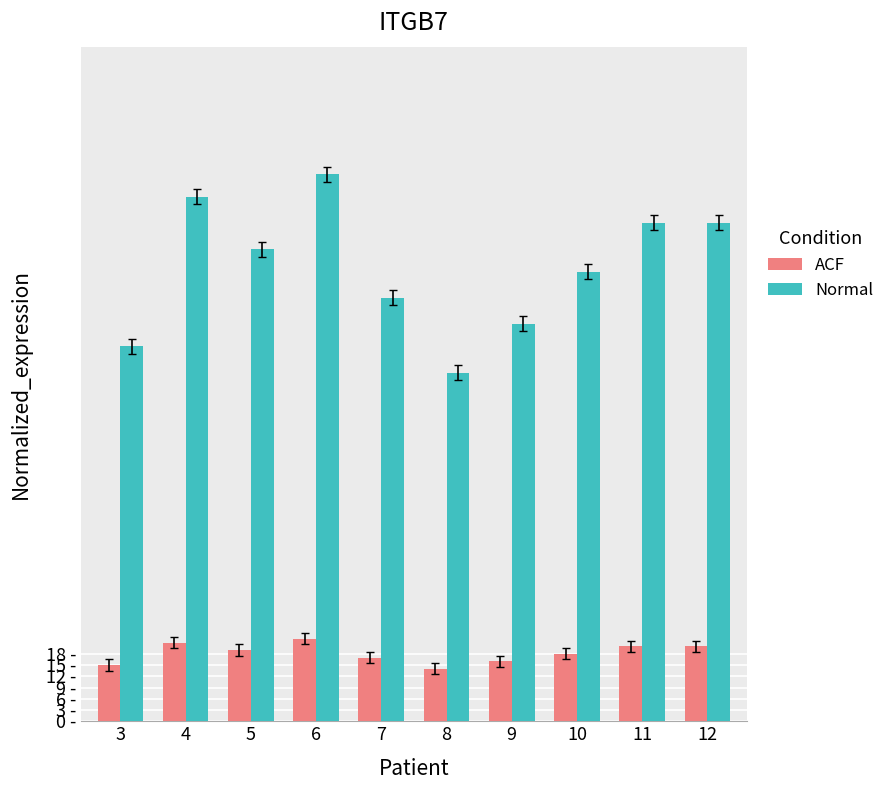

What is the minimum value for ACF?

14